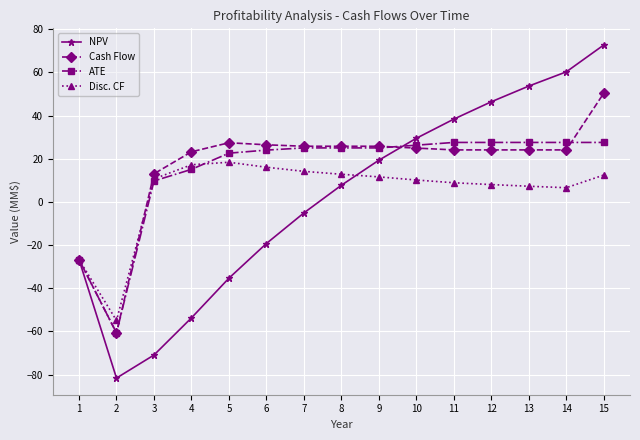

How many lines are shown in the chart?

4